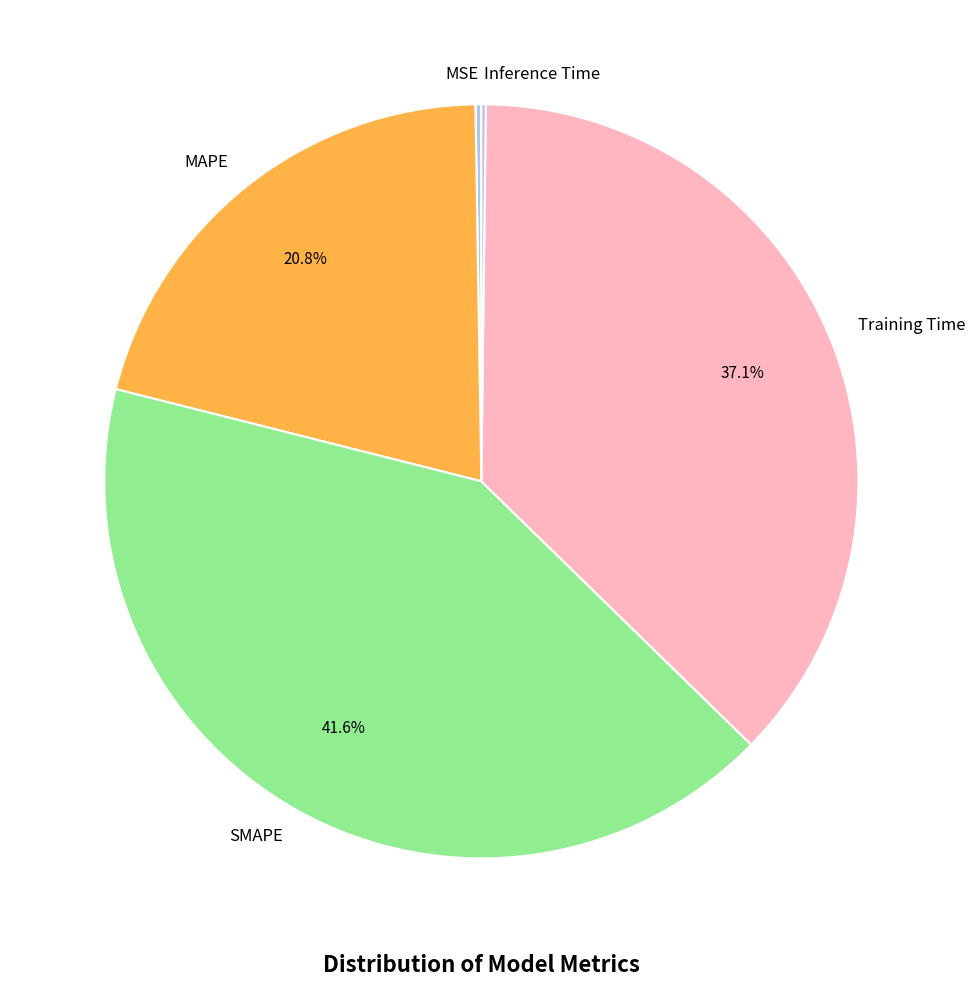

Is there any slice that represents more than half of the pie?

No